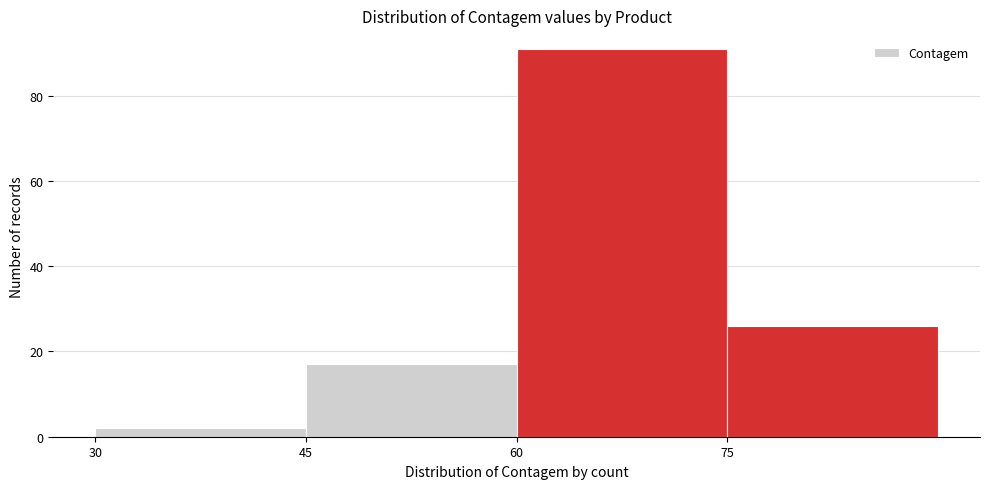

What is the height of the bar covering 75 to 90 on the x-axis? Neither the bar edges nor the heights are printed on the chart, so give them approximately, as read against the axes.

26